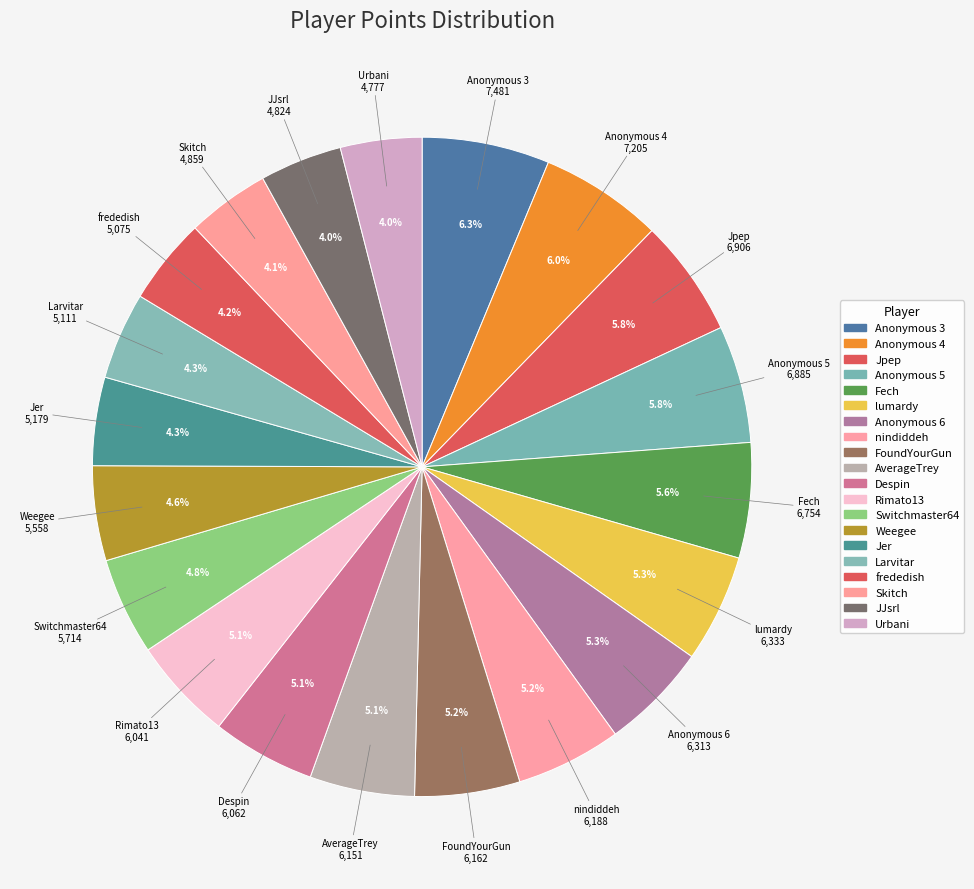

What is the ratio of the value at Urbani to the value at Switchmaster64?

0.8